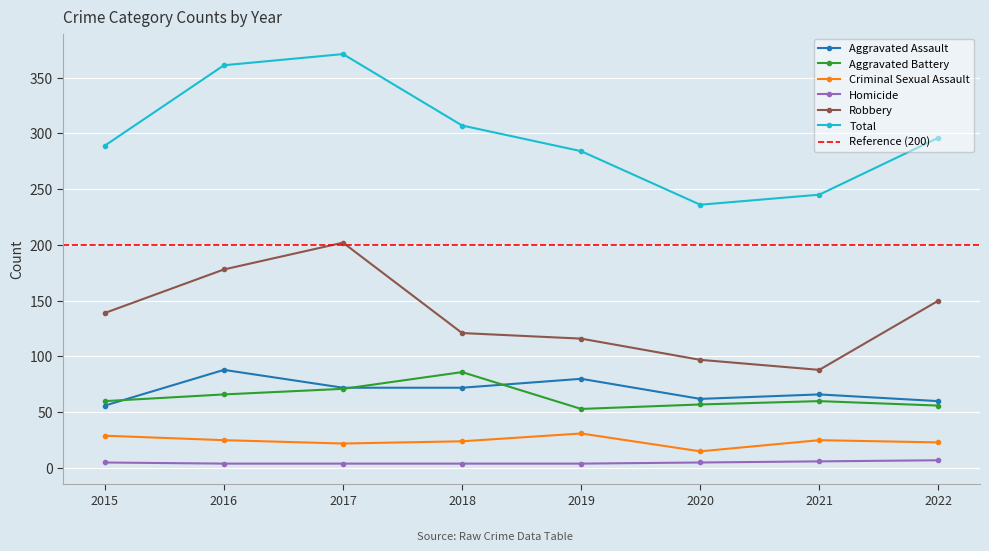

Is the value of Aggravated Battery at 2021 greater than the value of Robbery at 2022?

No